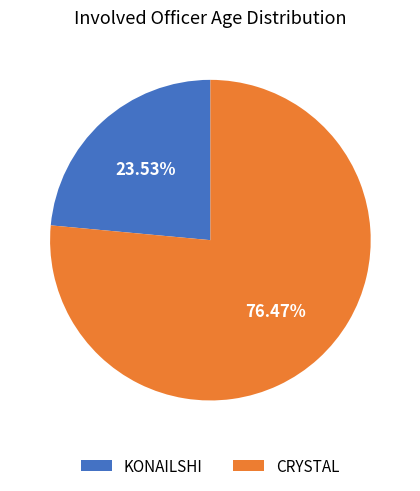

How many slices are in this pie chart?

2